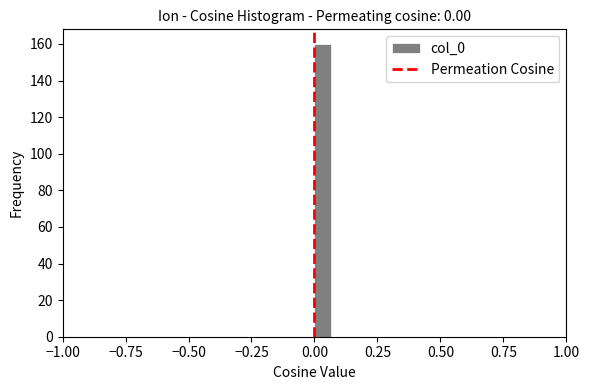

Around what value on the x-axis is the tallest bar? Give the approximate position of its centre, as read against the axis.

0.05